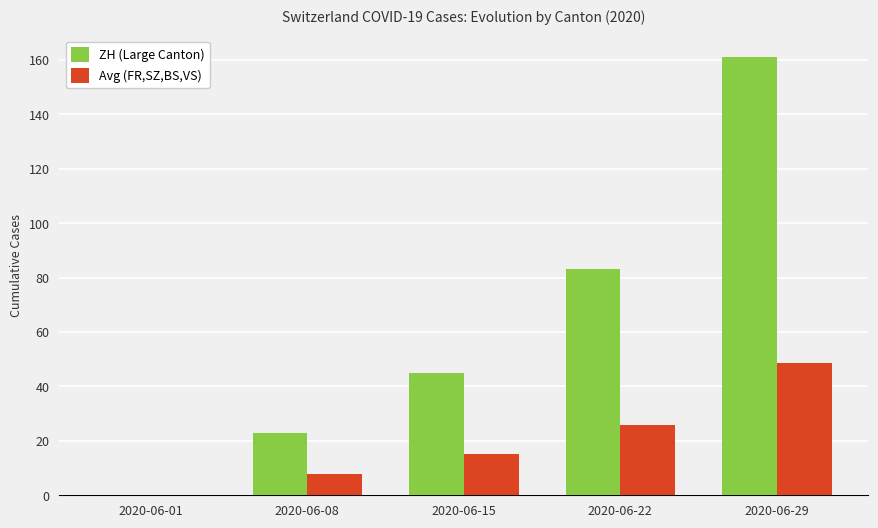

True or false: ZH (Large Canton) has a value of 23.0 at 2020-06-08.

True